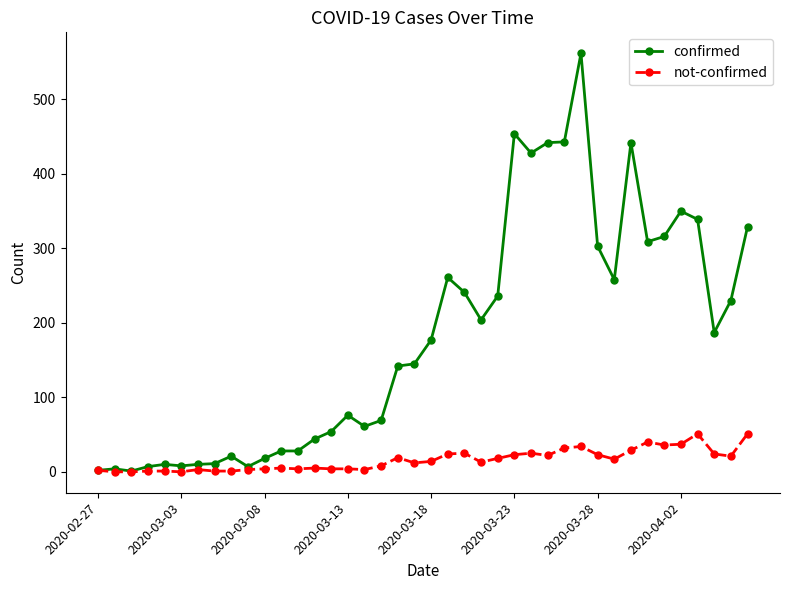

How many series are shown in this chart?

2